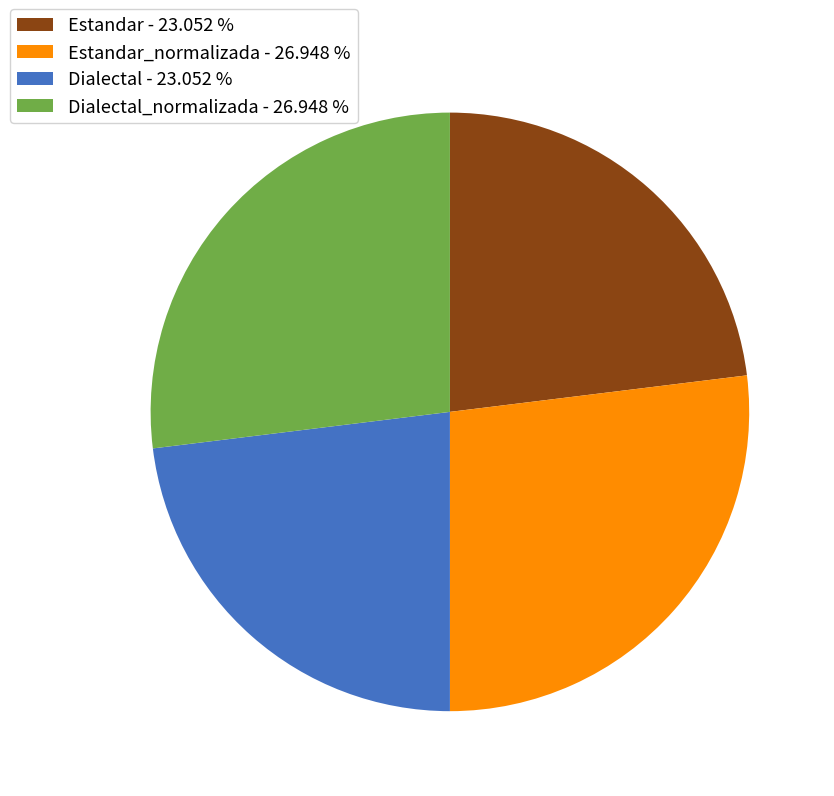

Approximately how many times larger is the value at Dialectal_normalizada - 26.948 % compared to Dialectal - 23.052 %?

1.2